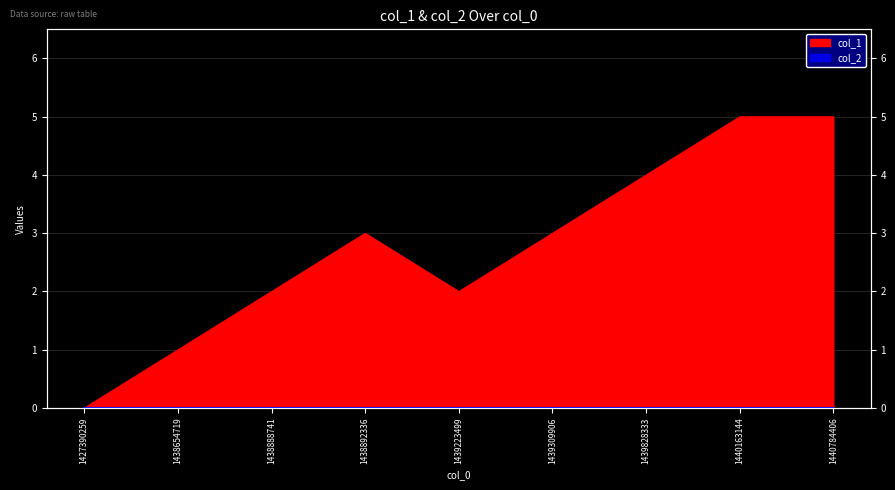

List the labels in order of value, largest first.

1440163144, 1440784406, 1439828333, 1438892336, 1439309906, 1438888741, 1439223499, 1438654719, 1427390259